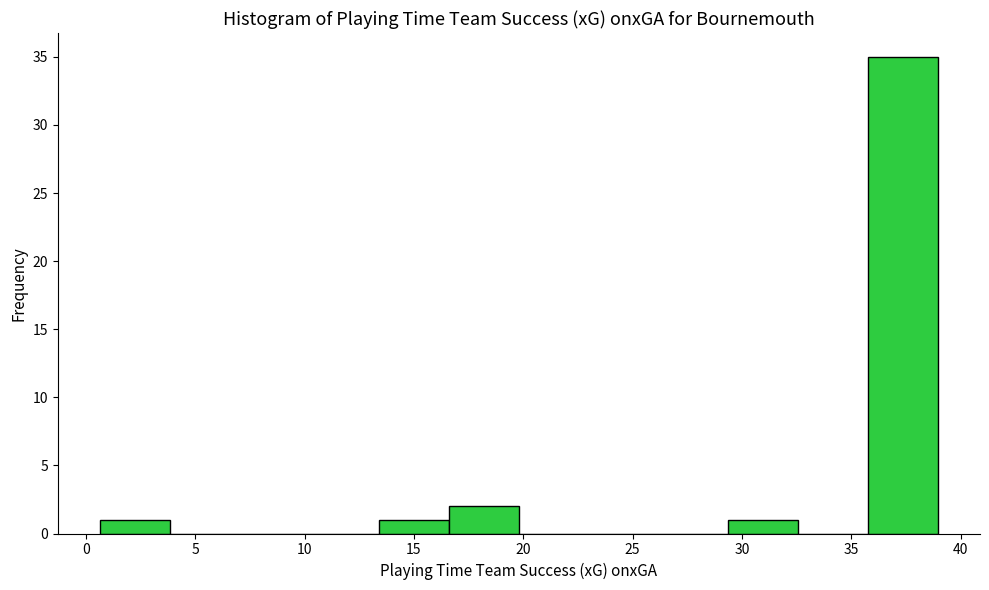

Reading left to right, list every bar in this chart as the range it spans on the x-axis followed by its height. Neither the bar edges nor the heights are printed on the chart, so give them approximately, as read against the axes.

0.5 to 4.0: 1
4.0 to 7.0: 0
7.0 to 10.0: 0
10.0 to 13.5: 0
13.5 to 16.5: 1
16.5 to 20.0: 2
20.0 to 23.0: 0
23.0 to 26.0: 0
26.0 to 29.5: 0
29.5 to 32.5: 1
32.5 to 36.0: 0
36.0 to 39.0: 35